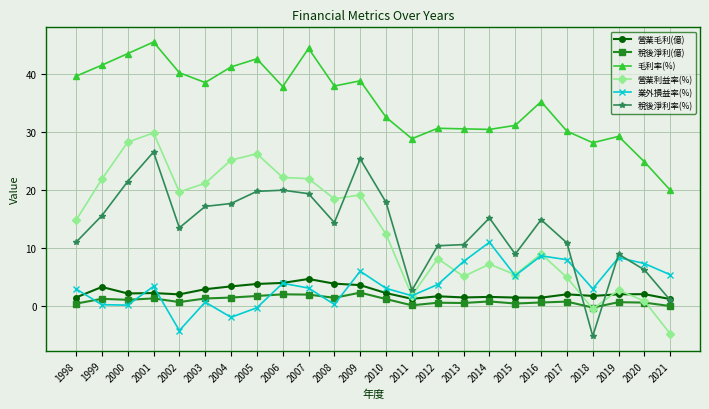

At how many categories does at least one series exceed 3?

24